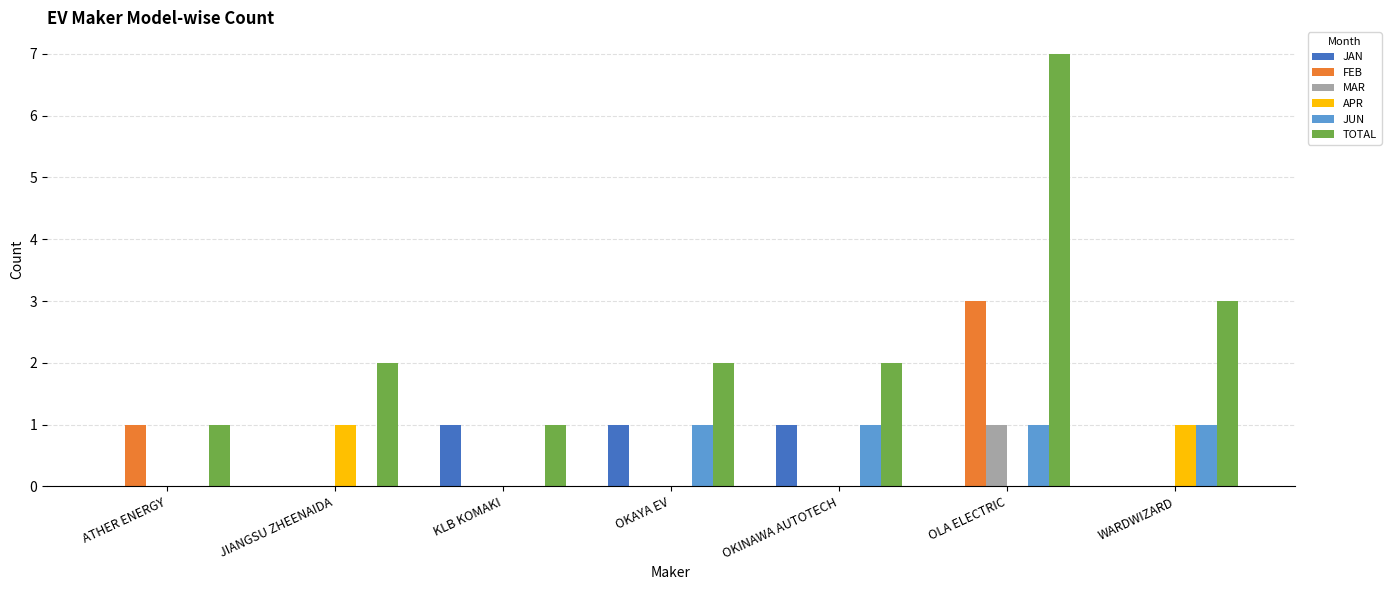

Is it true that JAN equals 0 at OLA ELECTRIC?

True